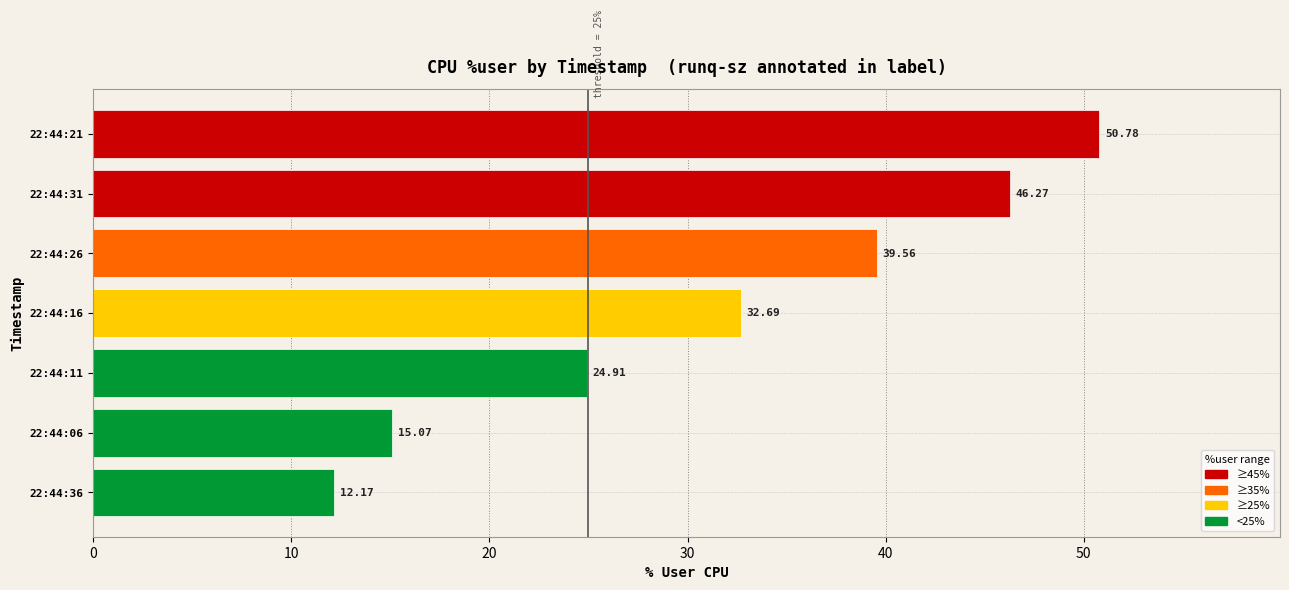

Which category has the lowest value across all series?

22:44:36